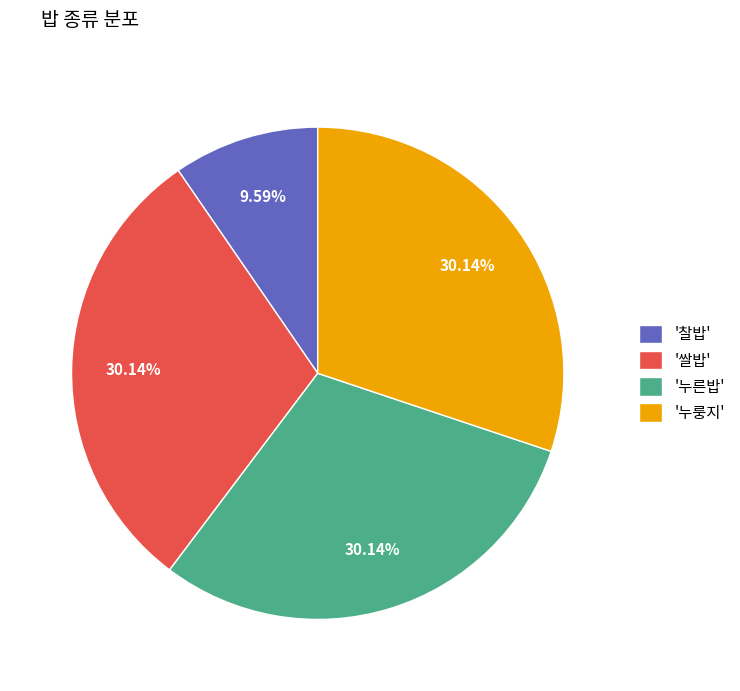

Which slice is the smallest?

'찰밥'